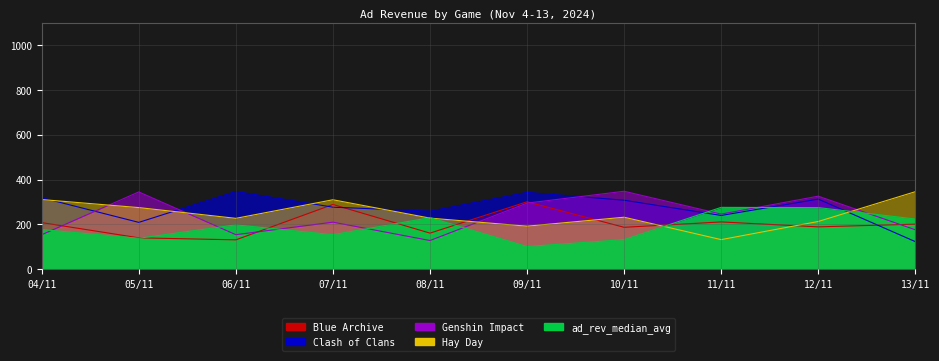

At which label does Genshin Impact reach its peak?

10/11